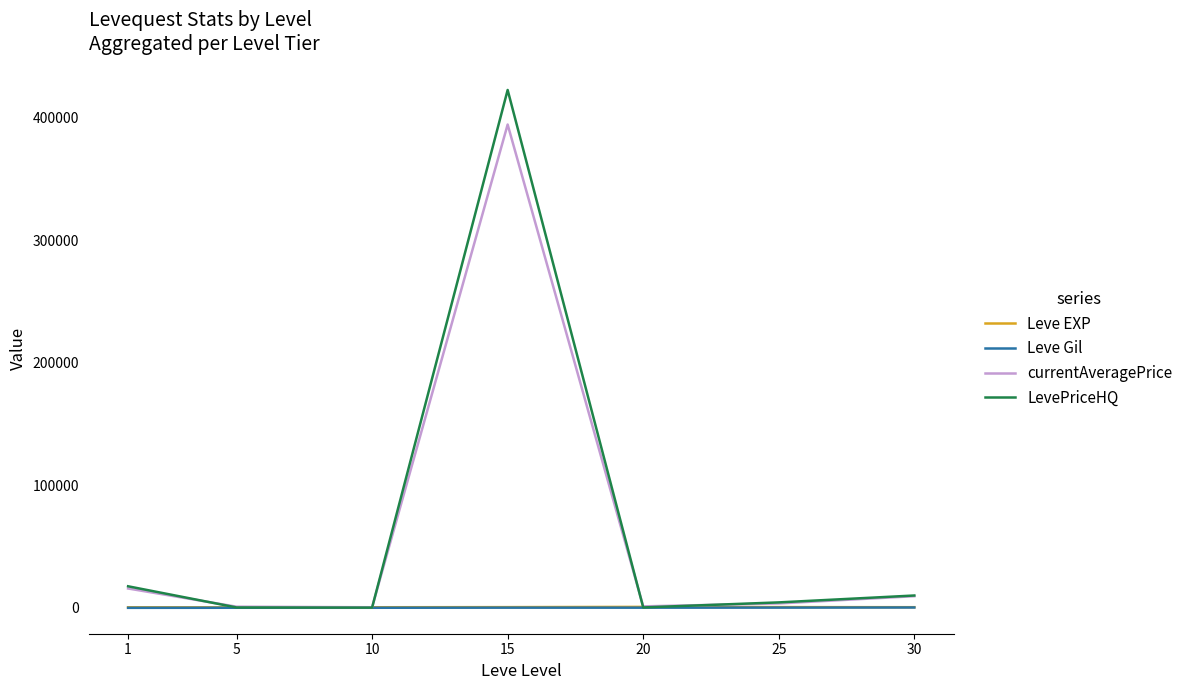

The value of LevePriceHQ at 25 is 4549. True or false?

True